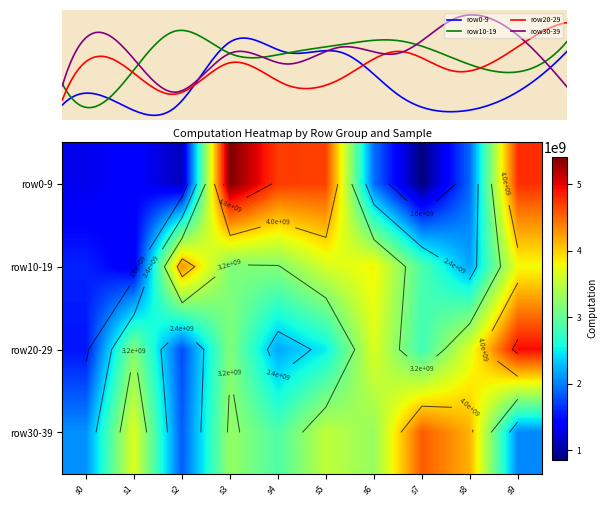

At which label is 1 closest to 2818215161?

s7